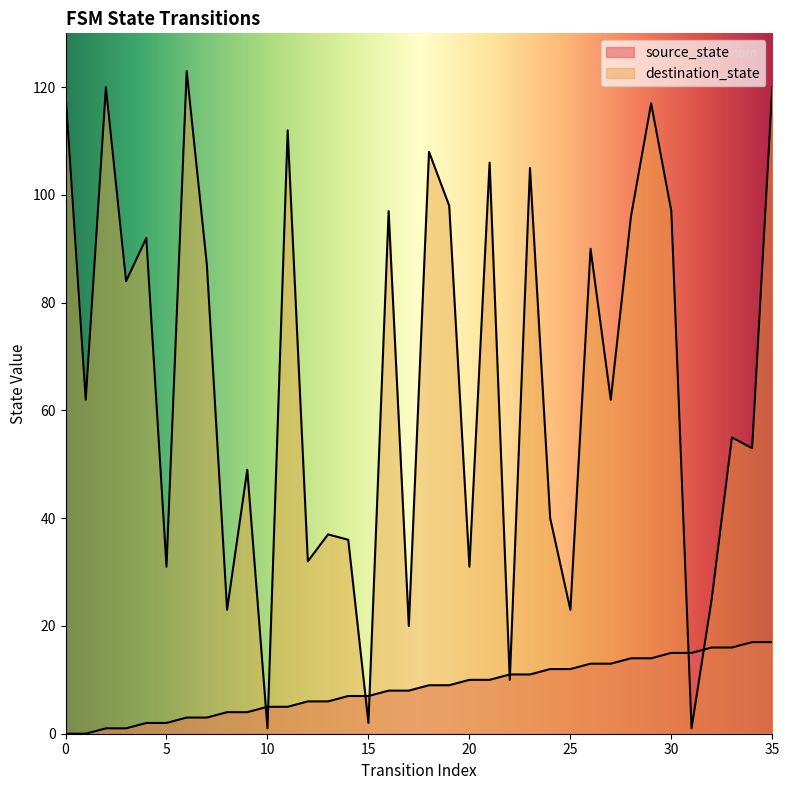

Which series has the largest total across all categories?

destination_state